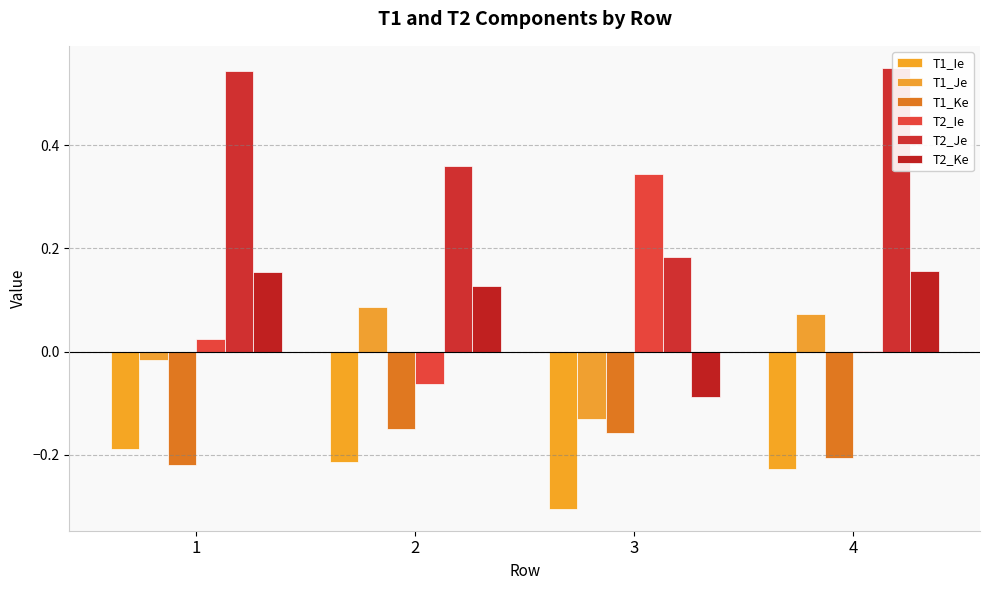

How many values in the T1_Je series exceed 0?

2